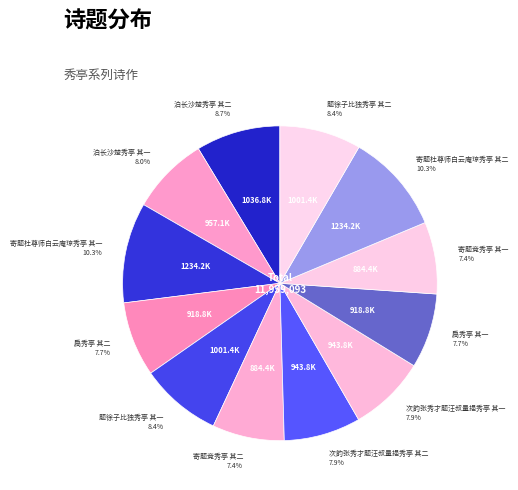

Which category has the biggest portion of the pie?

寄题杜尊师白云庵琼秀亭 其二